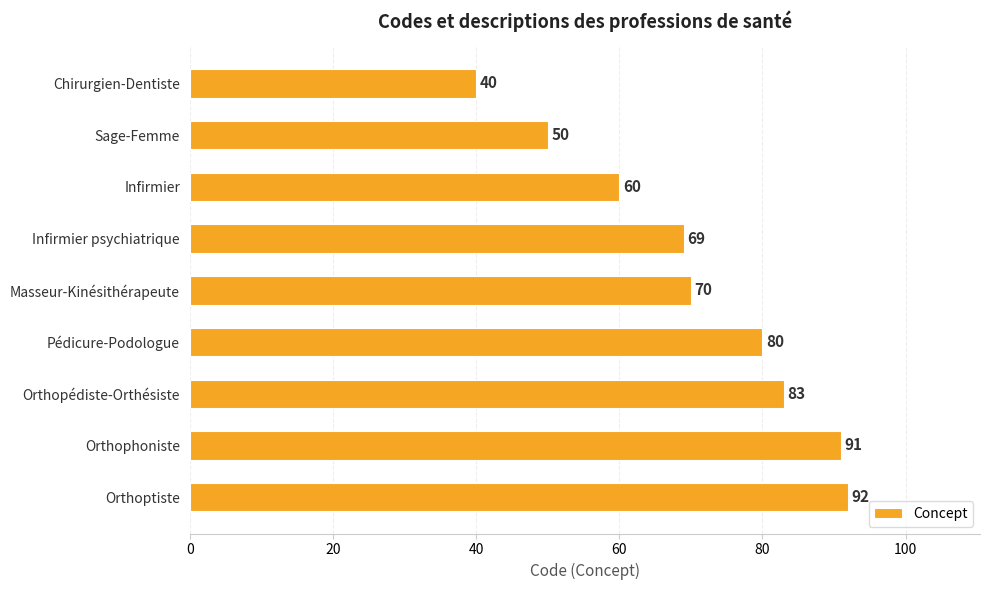

What is the sum of all values?

635